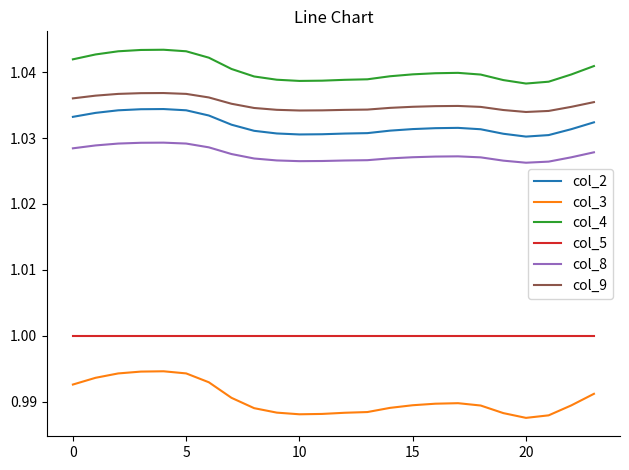

How many col_4 values are between 1 and 2?

24